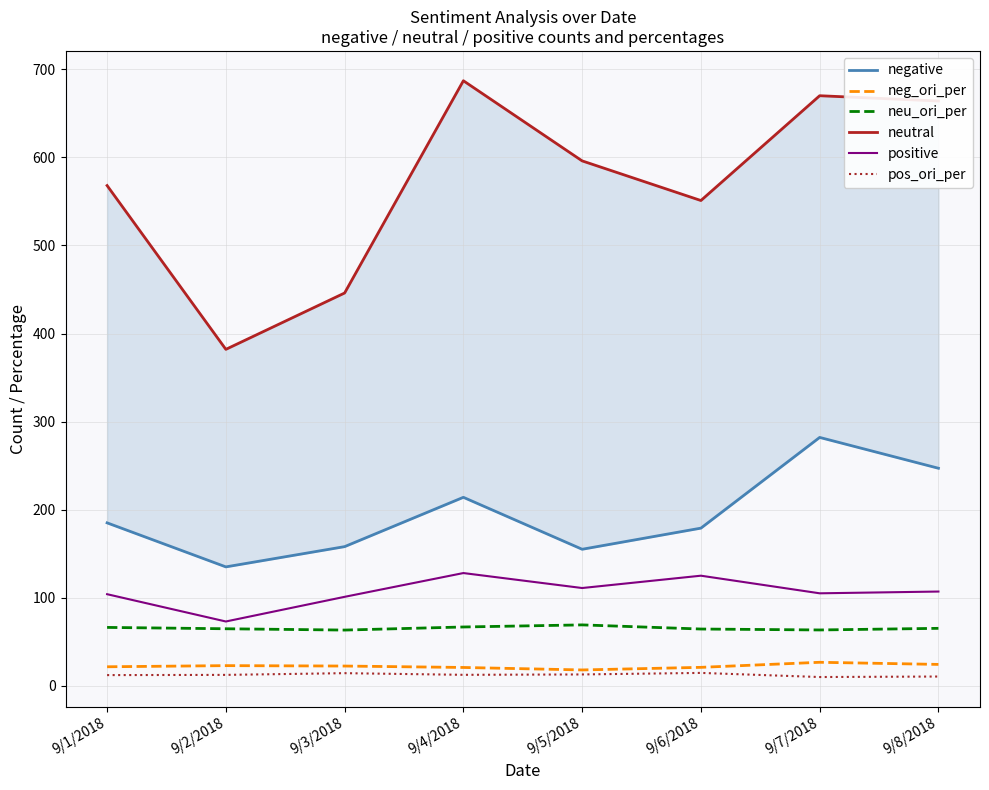

How many lines are shown in the chart?

6